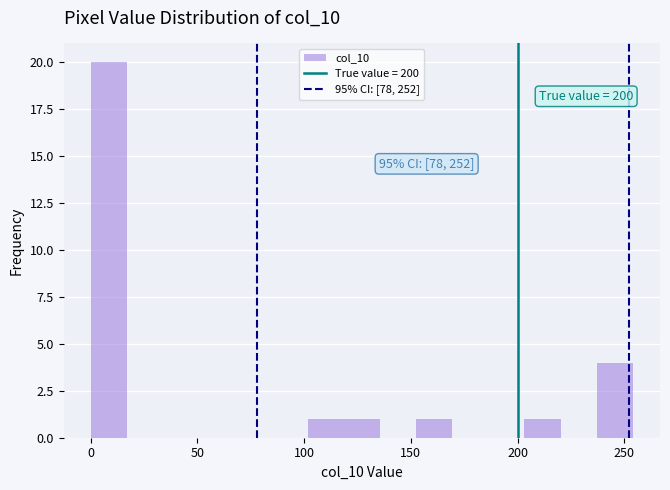

Read against the x-axis, roughly where is the centre of the tallest bar?

10